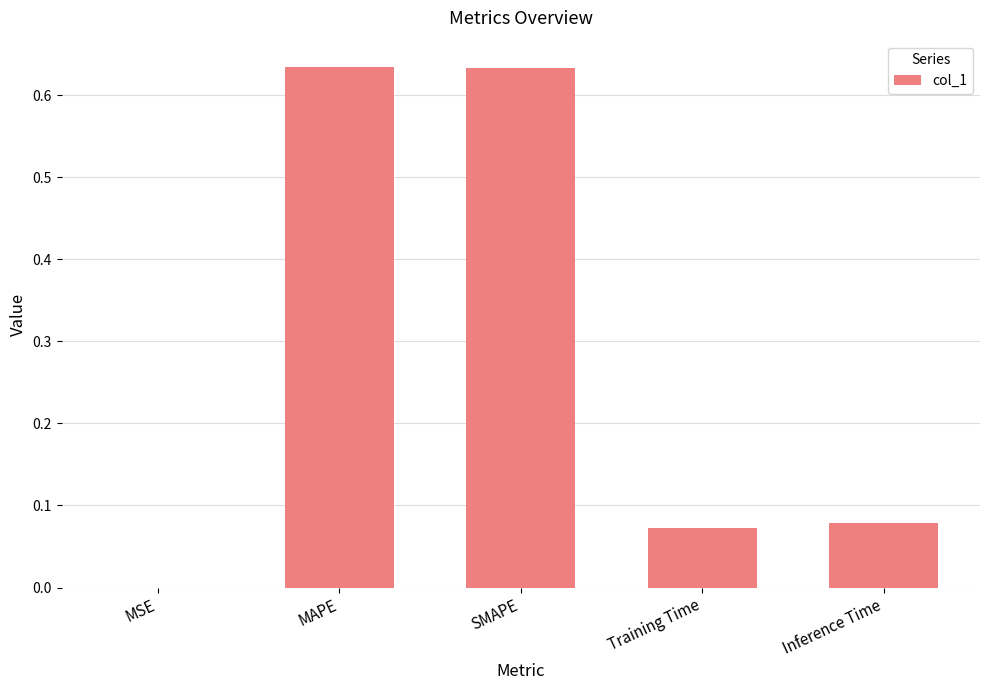

What is the sum of all values?

1.4